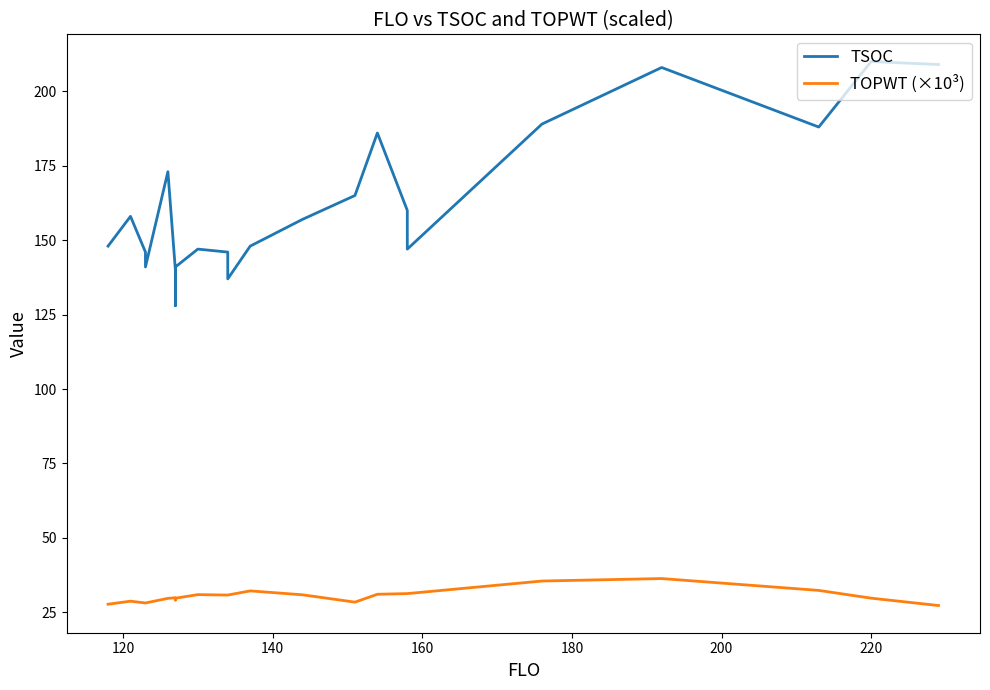

True or false: TSOC has more than 2 interior local peaks.

True